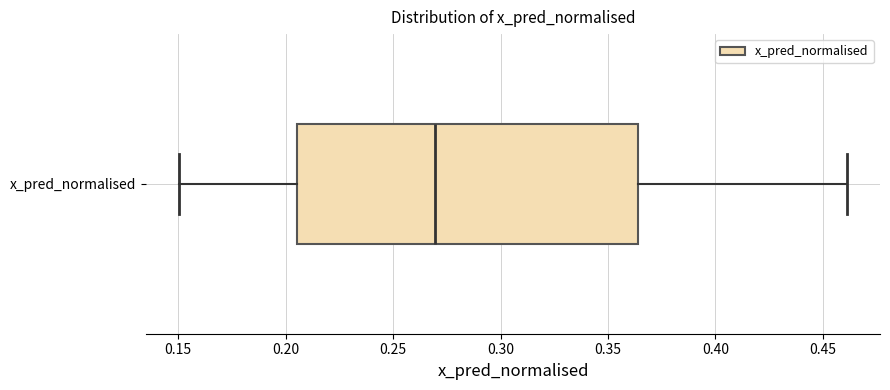

Transcribe this box plot: give where the median line is, the range the box spans, and where the two whiskers end, as read against the x-axis. The values are not printed on the chart, so give them approximately, as read against the axis.

median 0.270, box 0.205 to 0.365, whiskers 0.150 to 0.460